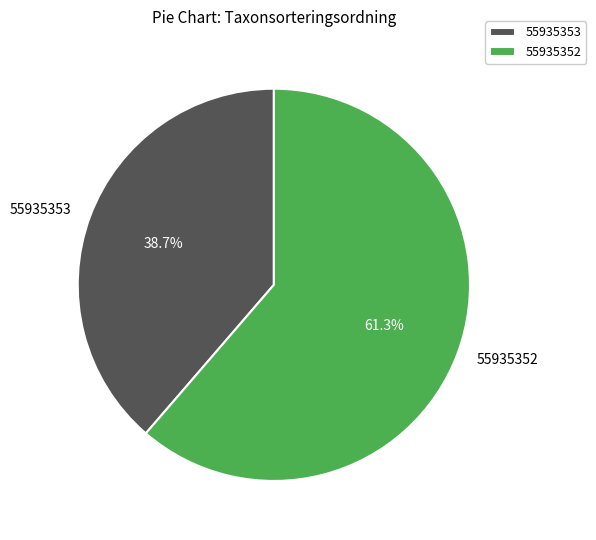

To the nearest percent, what is the combined percentage of 55935352 and 55935353?

100%